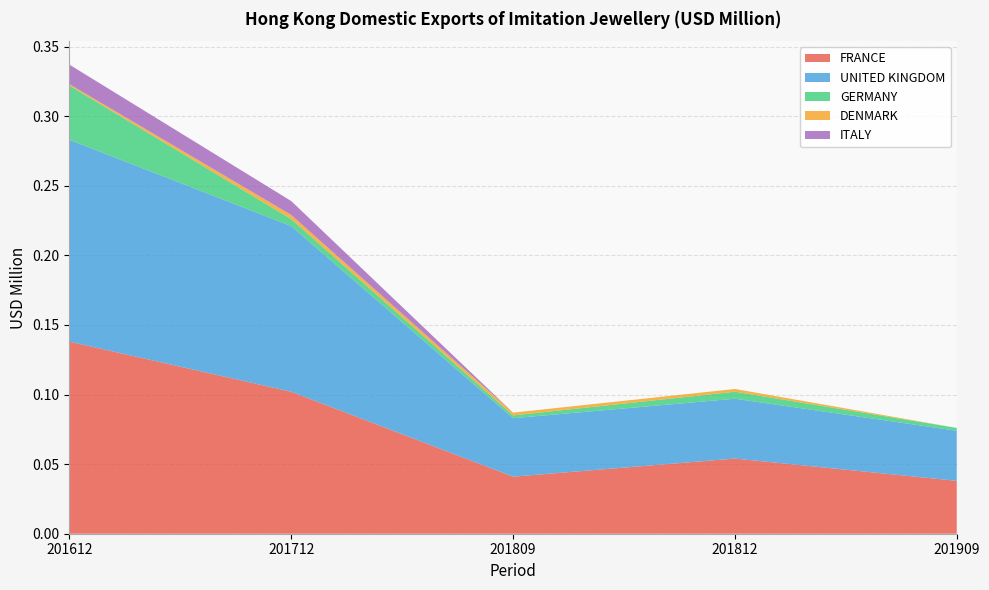

Reading left to right, list all the values displayed in this chart.

FRANCE: 201612=0.1	201712=0.1	201809=0.0	201812=0.1	201909=0.0
UNITED KINGDOM: 201612=0.1	201712=0.1	201809=0.0	201812=0.0	201909=0.0
GERMANY: 201612=0.0	201712=0.0	201809=0.0	201812=0.0	201909=0.0
DENMARK: 201612=0.0	201712=0.0	201809=0.0	201812=0.0	201909=0.0
ITALY: 201612=0.0	201712=0.0	201809=0.0	201812=0.0	201909=0.0